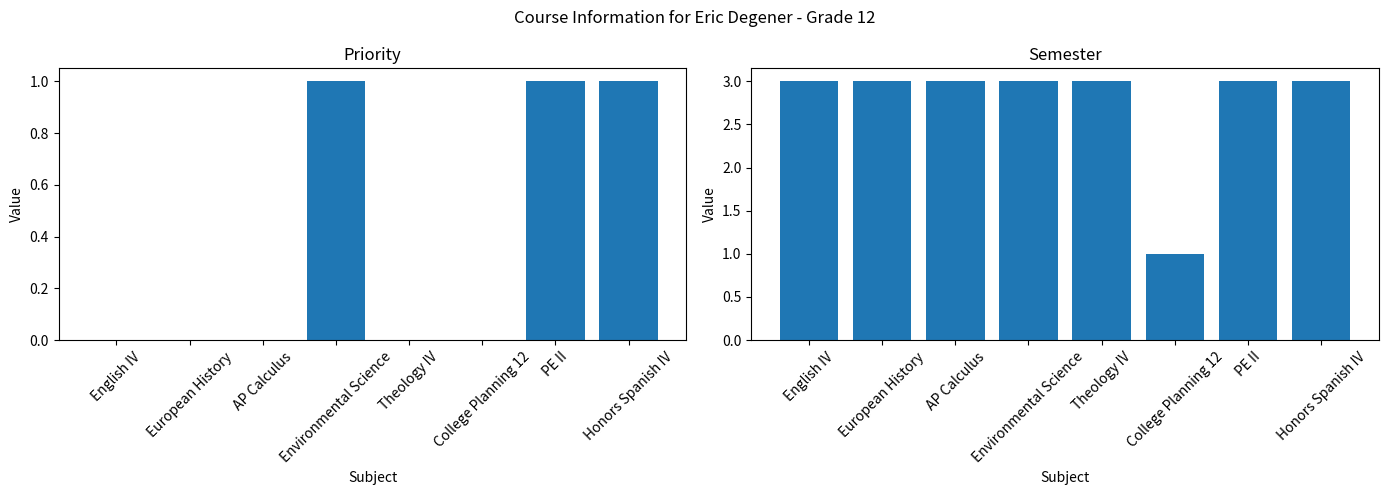

Reading left to right, transcribe all the data shown in this chart.

Priority: 0	0	0	1	0	0	1	1
Semester: 3	3	3	3	3	1	3	3